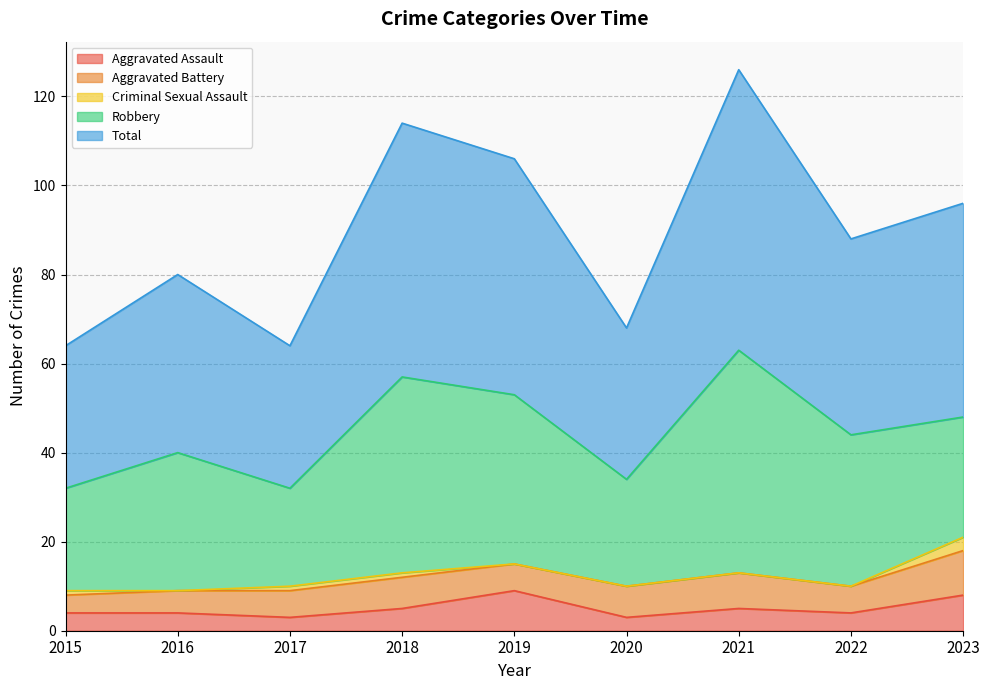

How many lines are shown in the chart?

5